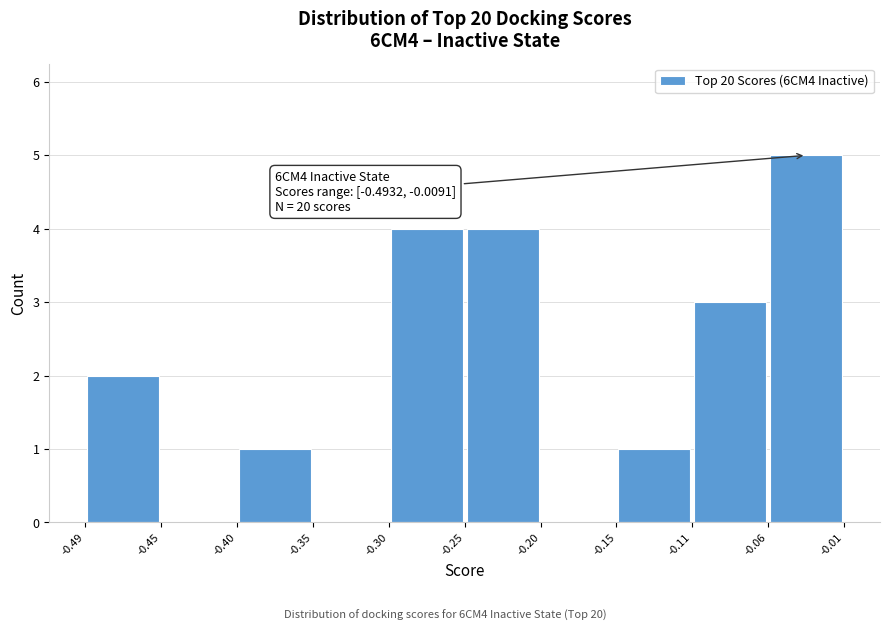

Over which range of the x-axis is the bar tallest?

-0.06 to -0.01